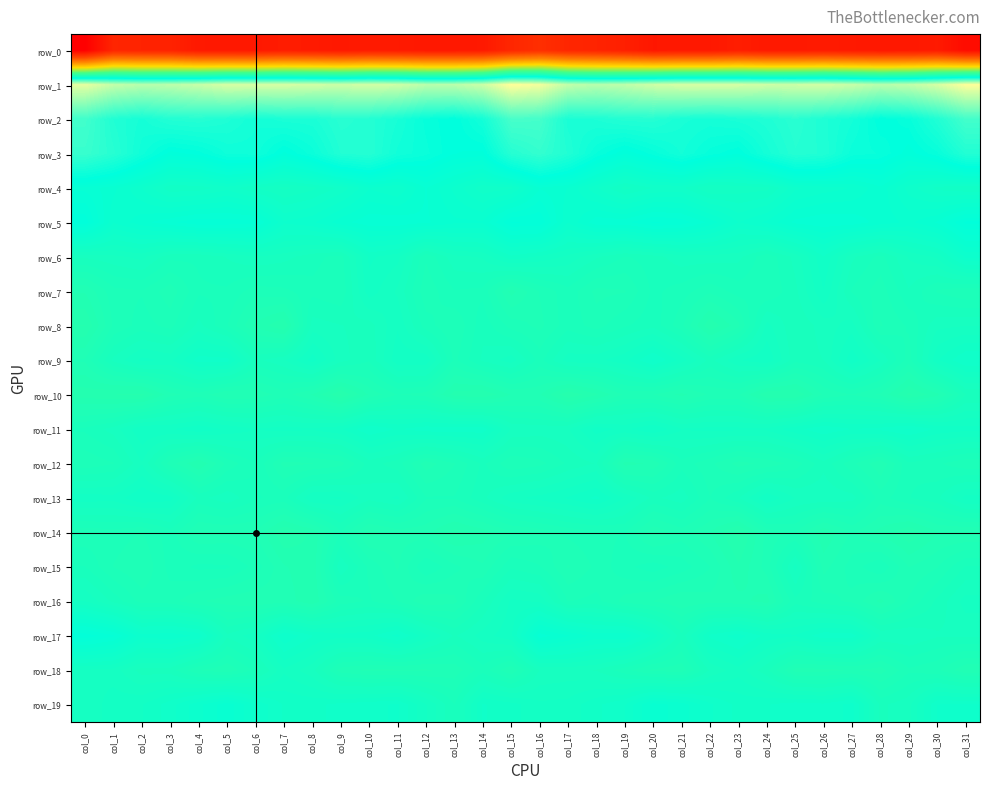

Where does the row_3 series first go above 11?

col_0